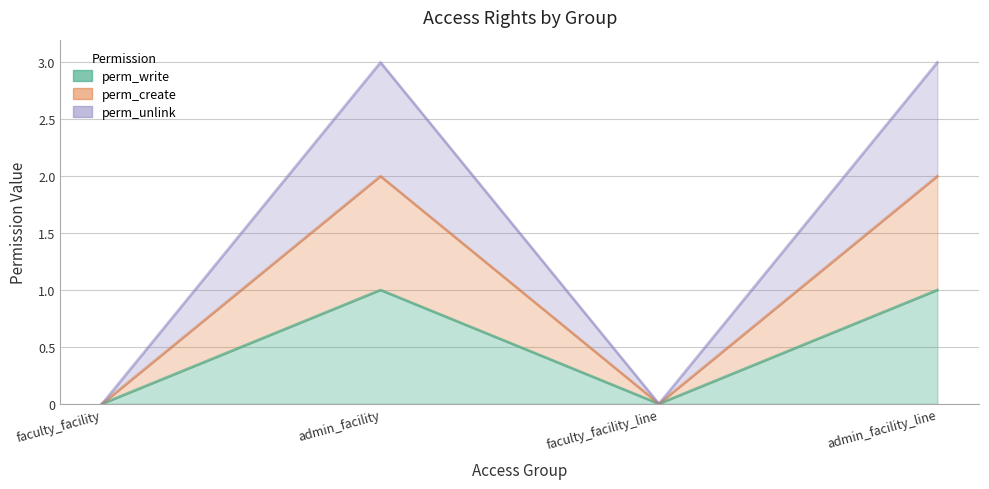

At which category is the sum across all series the highest?

admin_facility